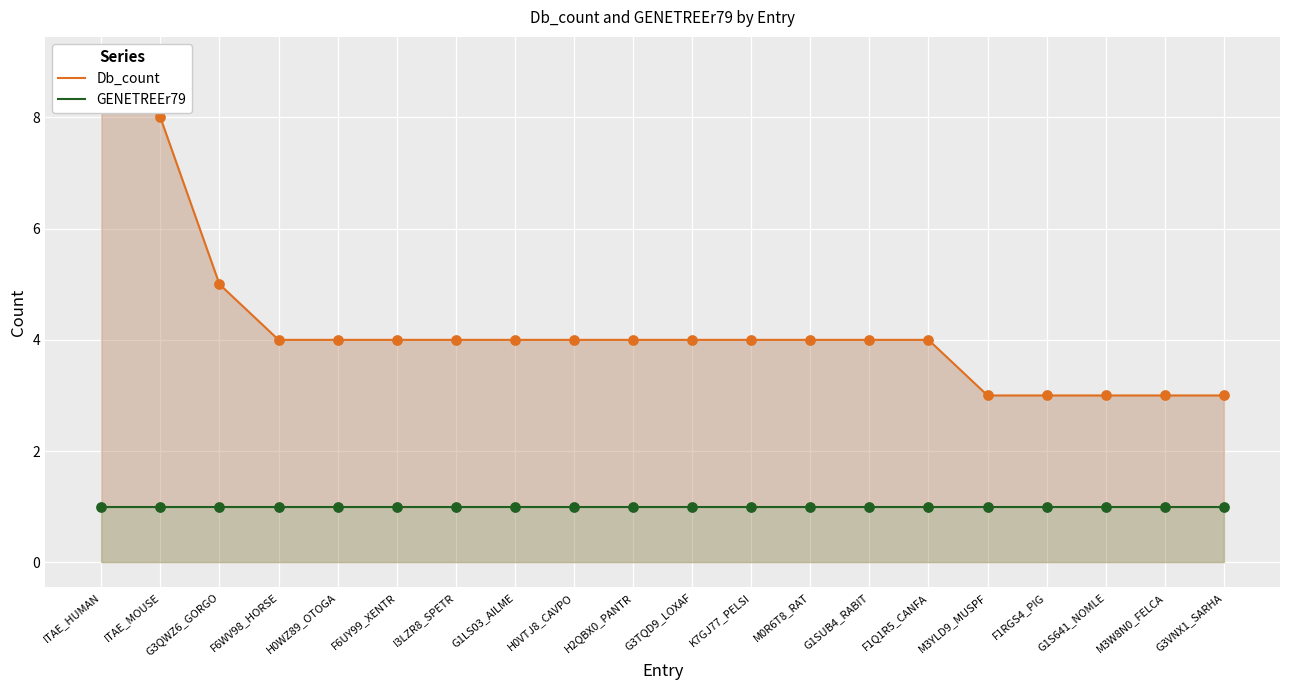

At which category is the sum across all series the highest?

ITAE_HUMAN